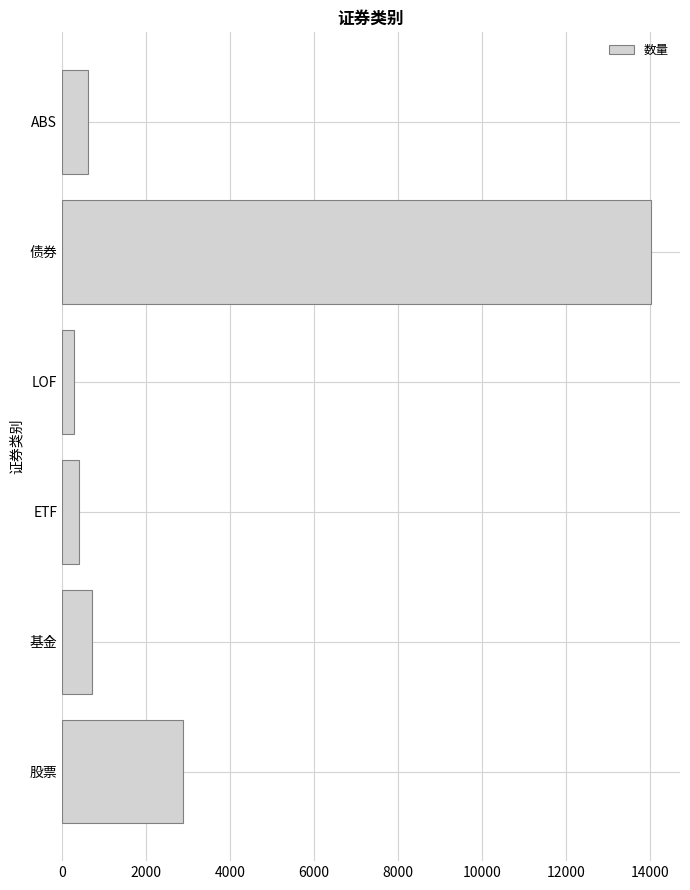

What is the difference between the maximum and second lowest values?

13615